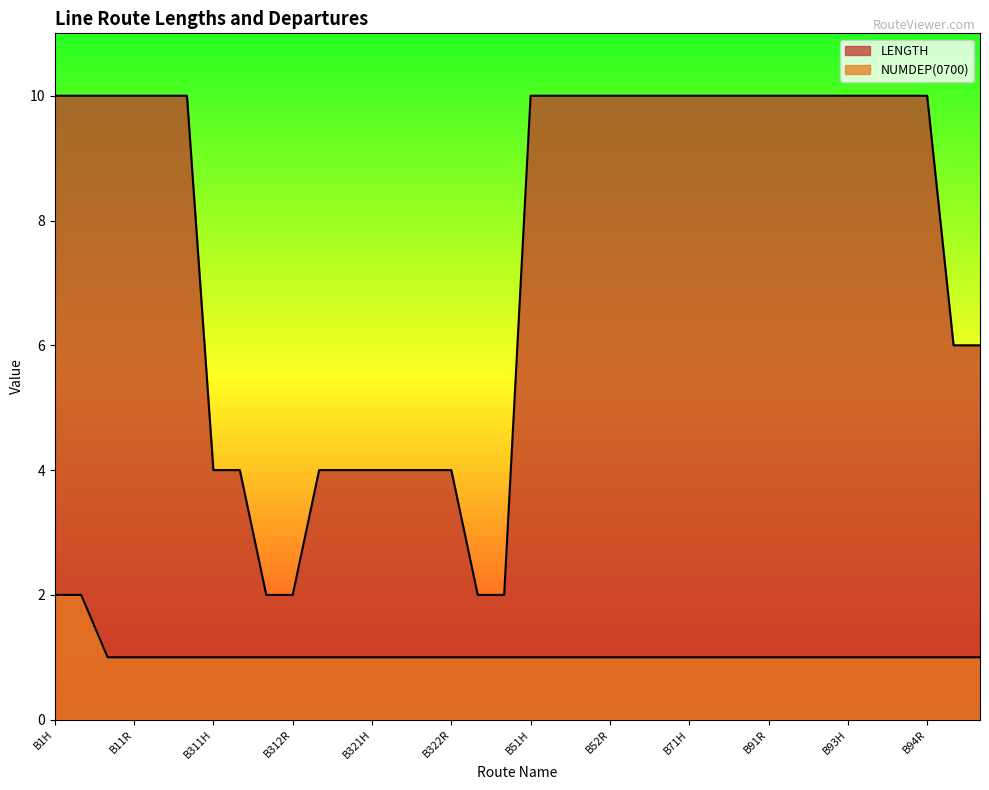

Between B323H and B52H, which is larger?

B323H